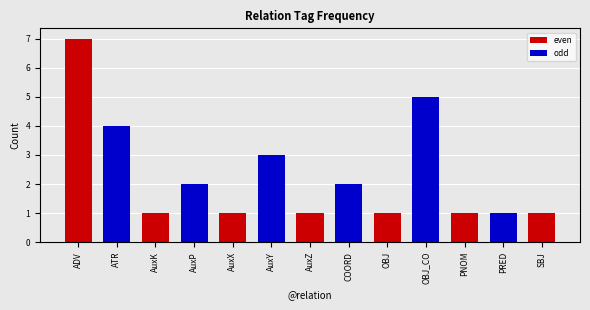

What position from the right is ADV?

13